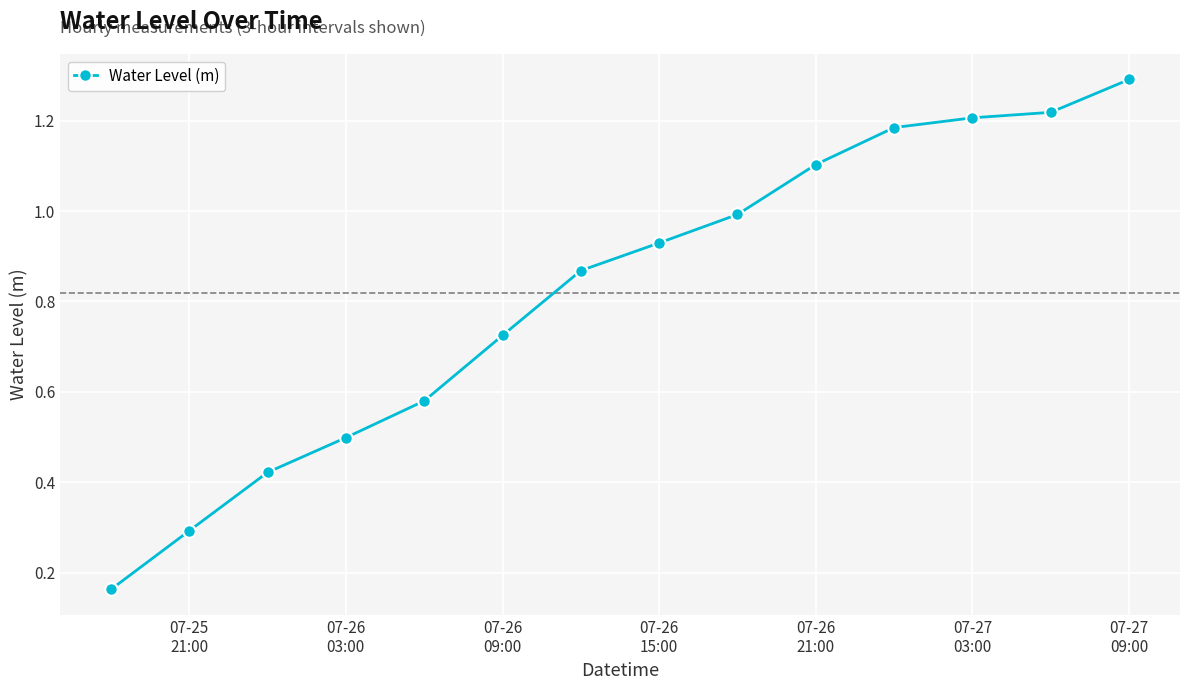

True or false: the data has more than 1 interior local peaks.

False